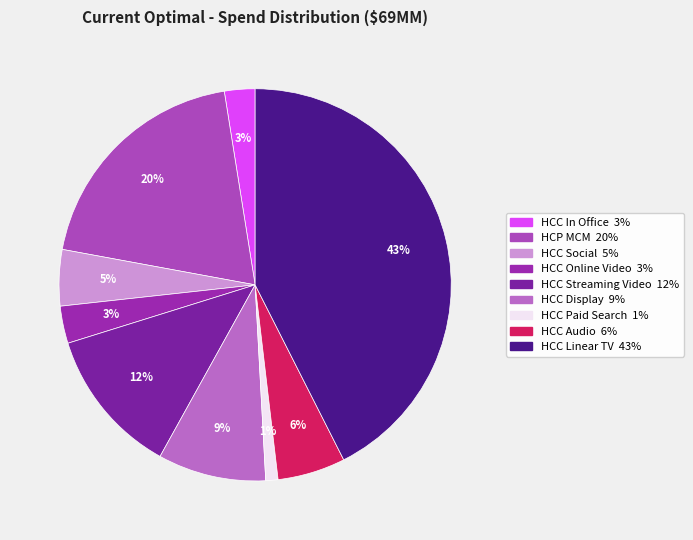

To the nearest percent, what portion does HCC Linear TV represent?

43%